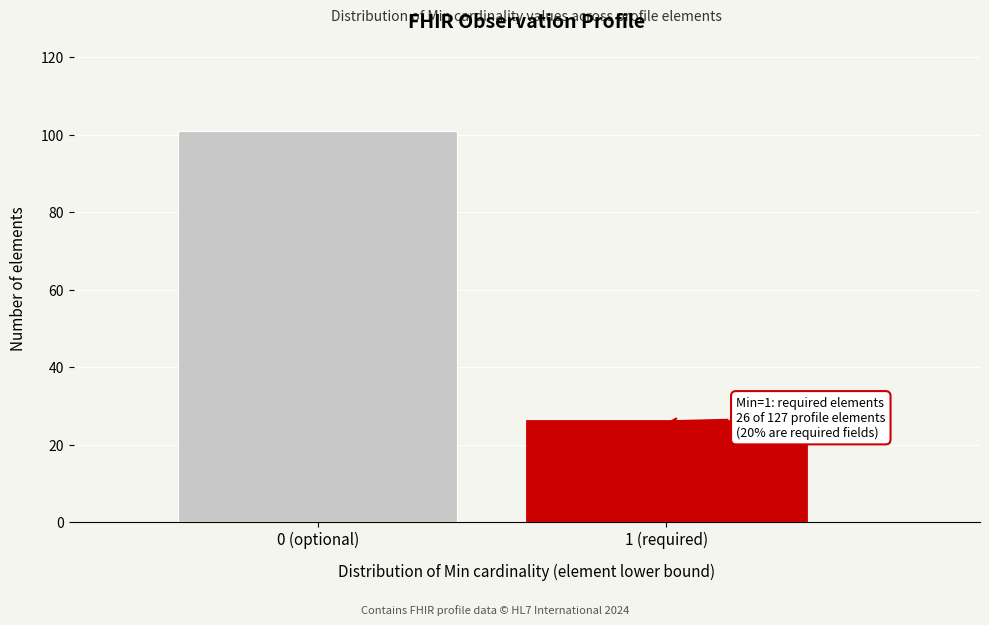

Reading left to right, list all the values displayed in this chart.

0 (optional)=101	1 (required)=26